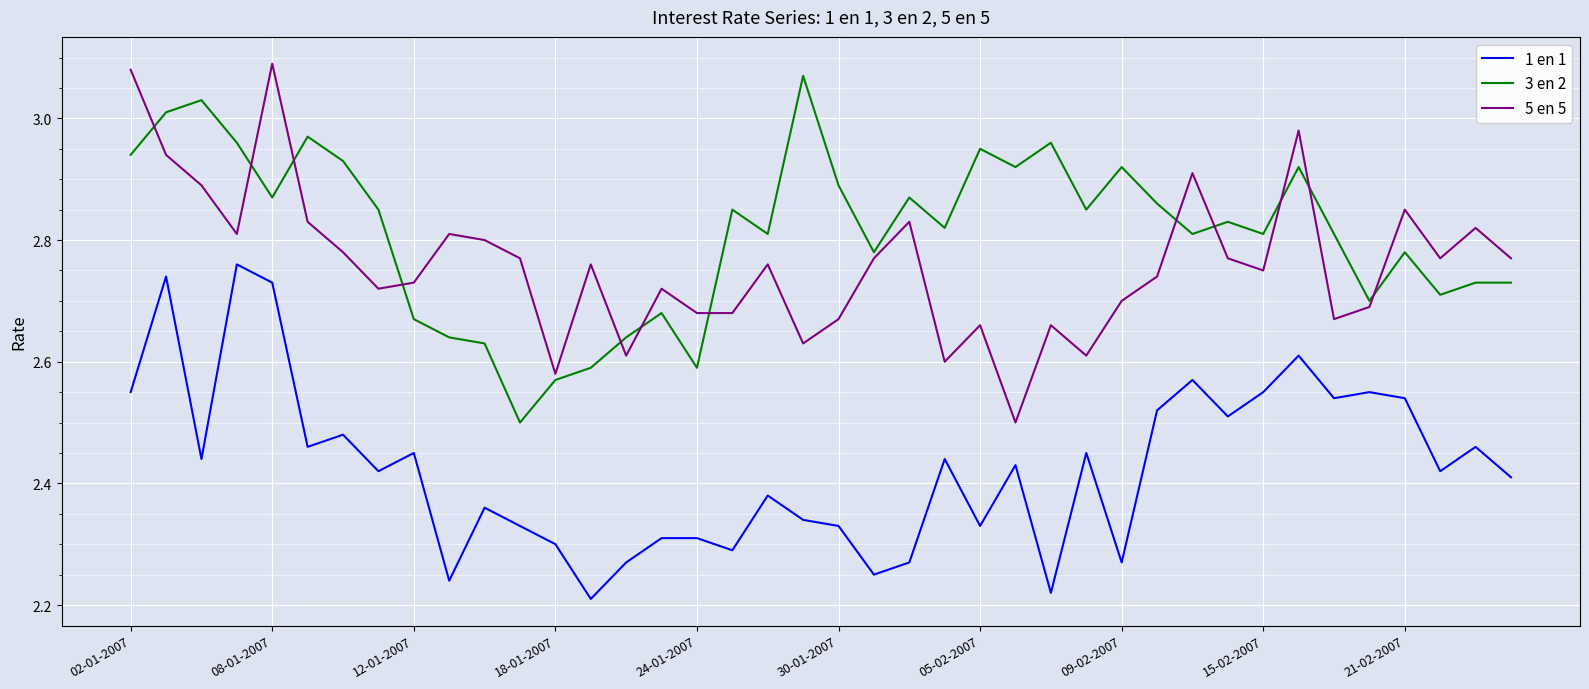

What is the difference between the maximum and minimum values in the 5 en 5 series?

0.6